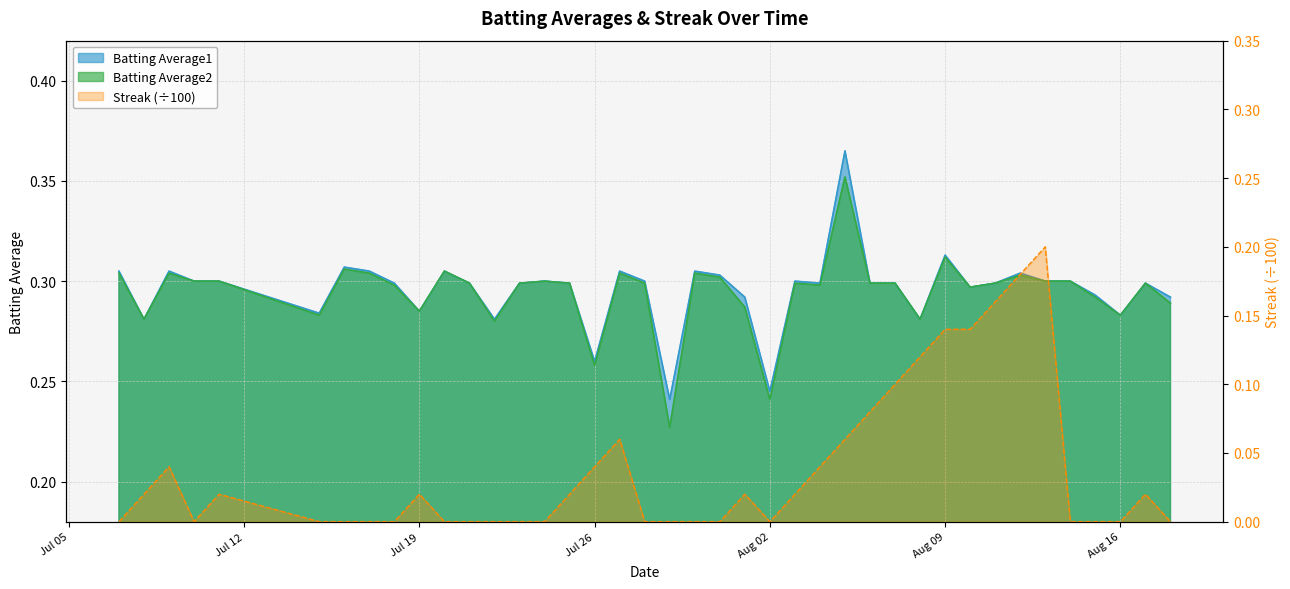

At how many categories does at least one series exceed 0?

40